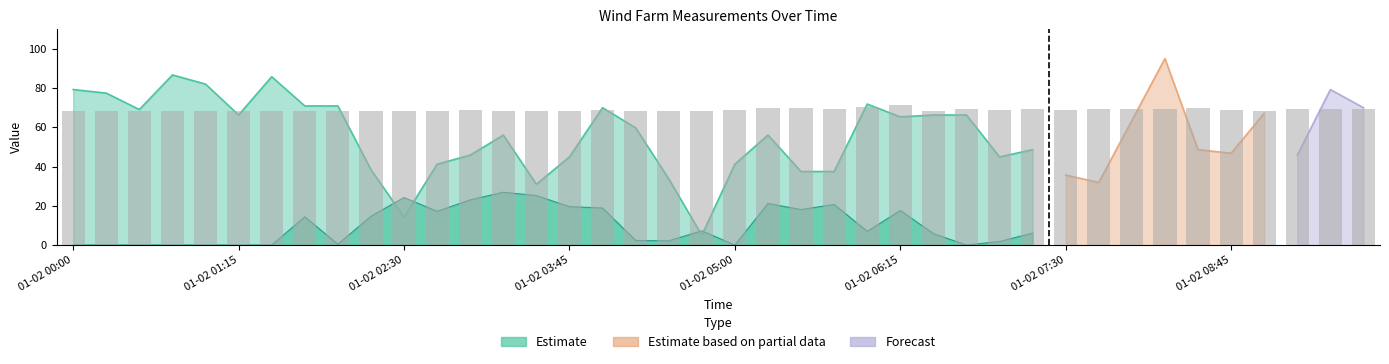

What is the sum of the values at 29 and 34?

138.7